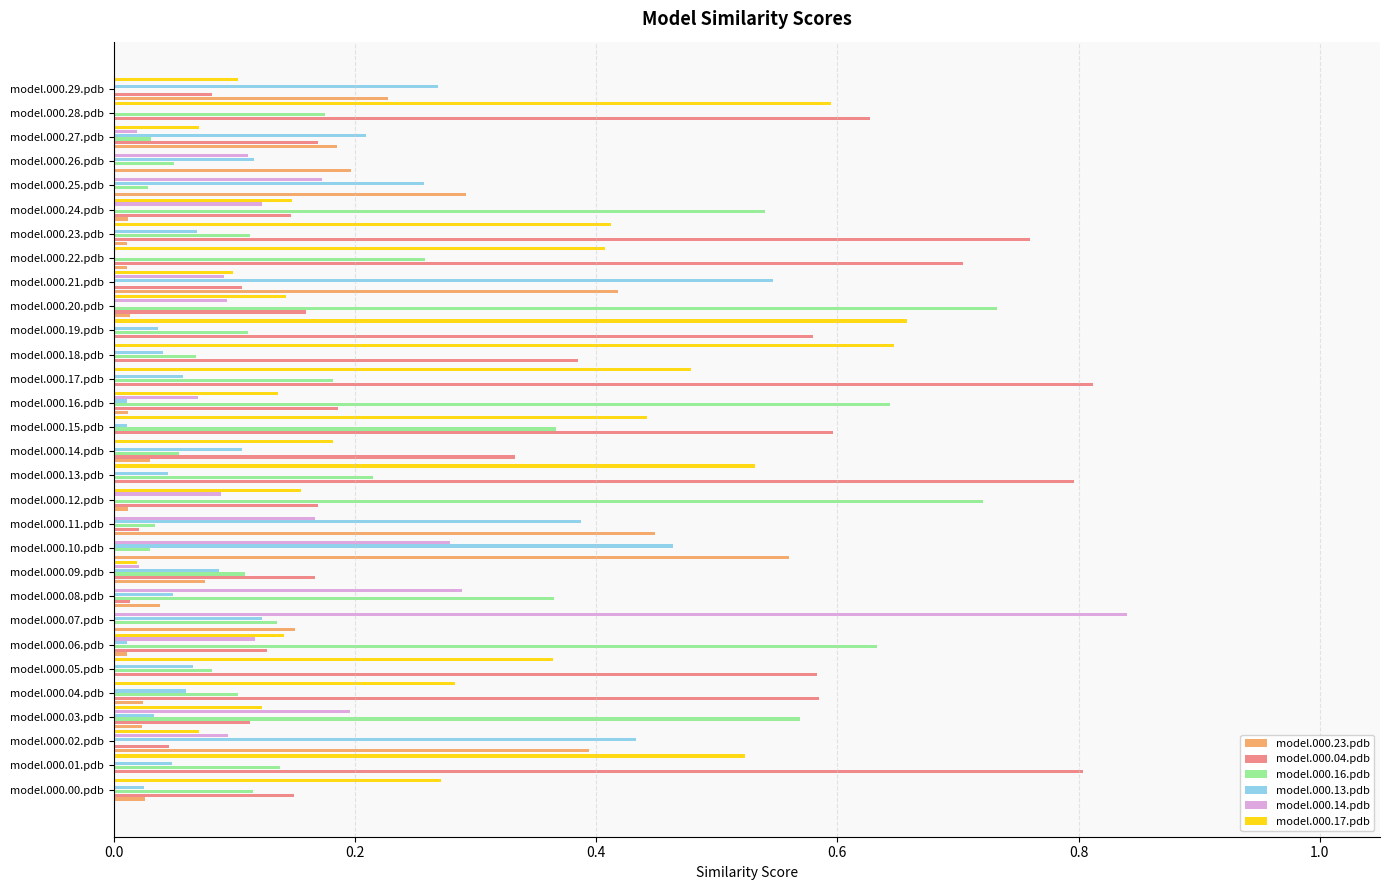

At which category is the sum across all series the highest?

model.000.13.pdb